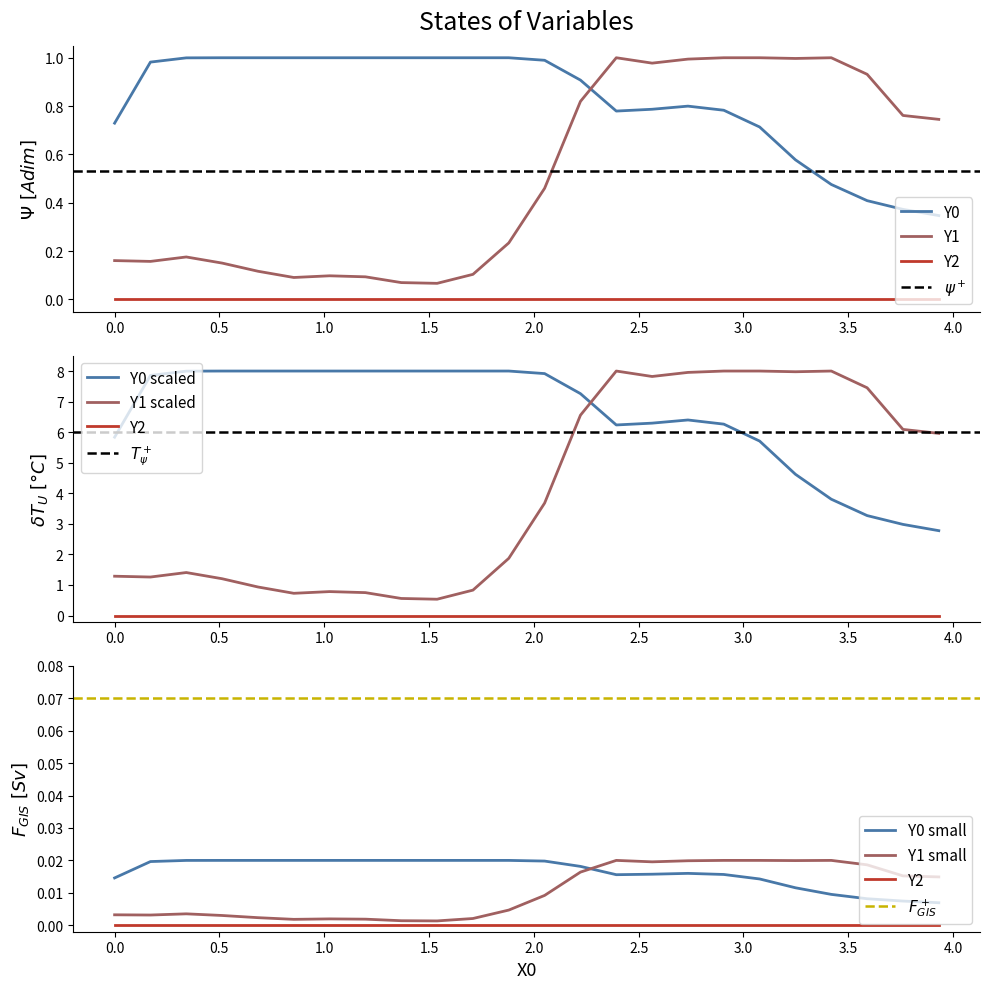

Is the value of Y0 at 4.5 greater than the value of Y1 at 19?

No